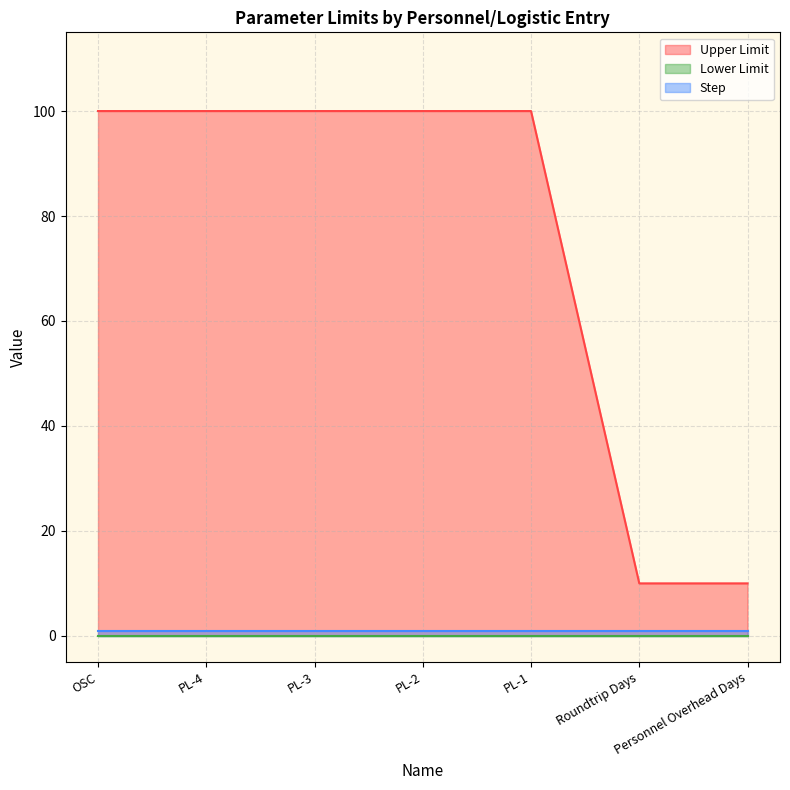

What is the sum of all Step values?

7